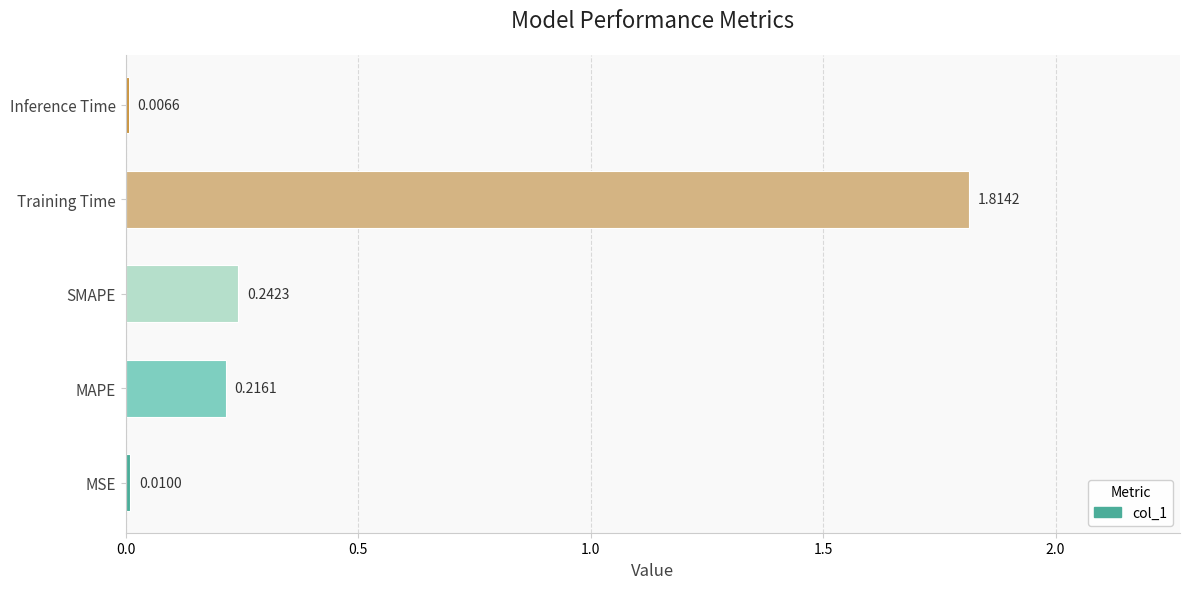

What is the sum of all values?

2.3